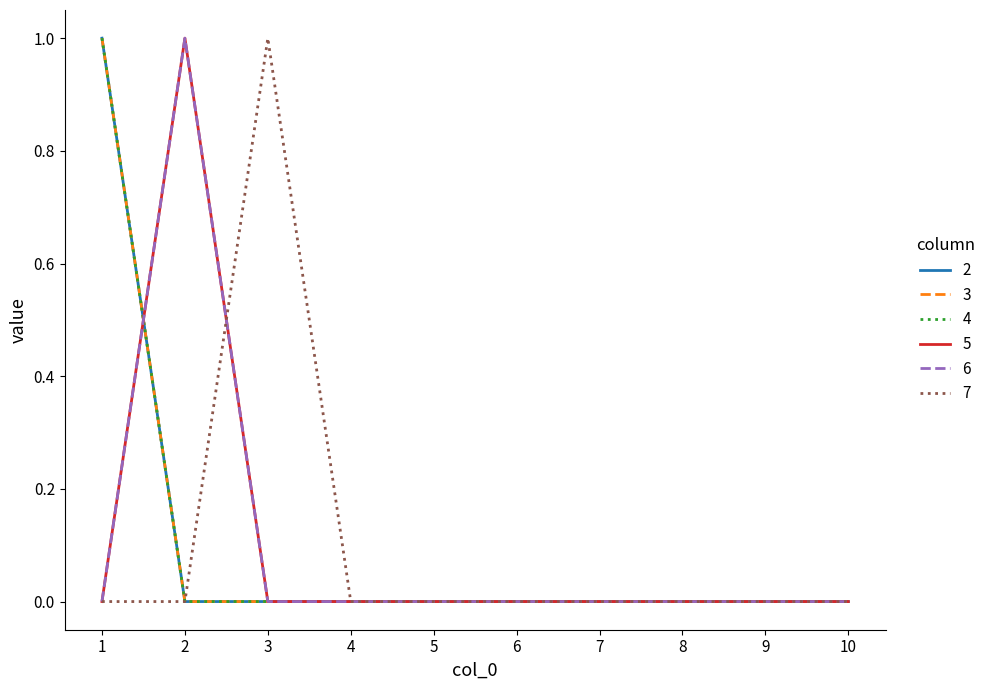

At which category does the chart reach its minimum across all series?

2